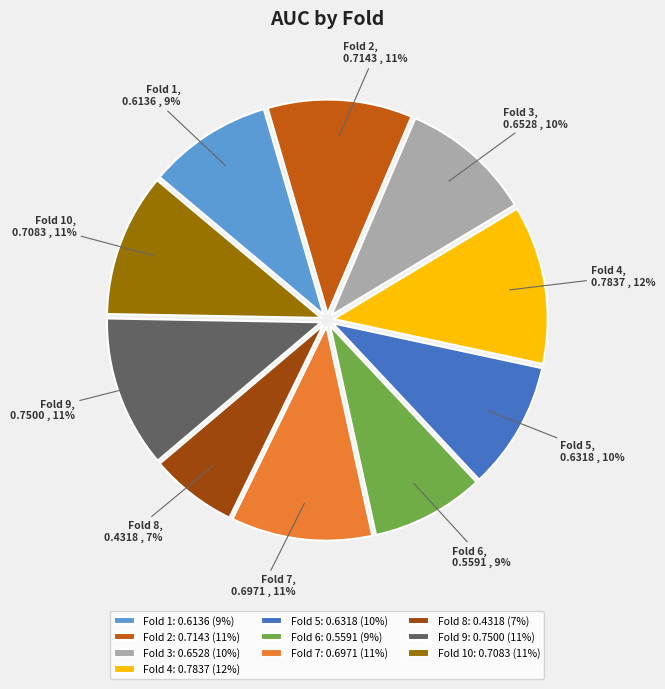

Which slice is the smallest?

Fold 8